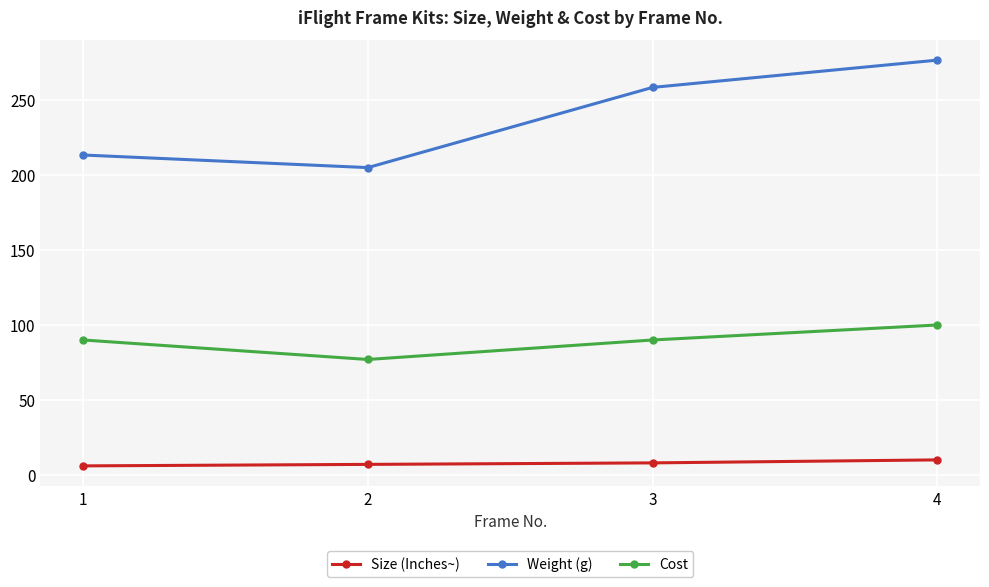

Is the value of Size (Inches~) at 4 greater than the value of Cost at 1?

No